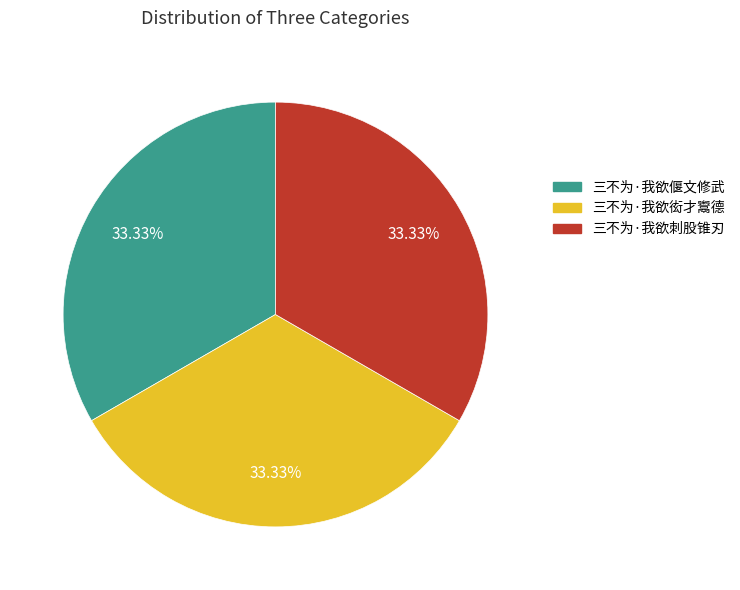

What percentage is the 三不为·我欲偃文修武 slice, to the nearest percent?

33%